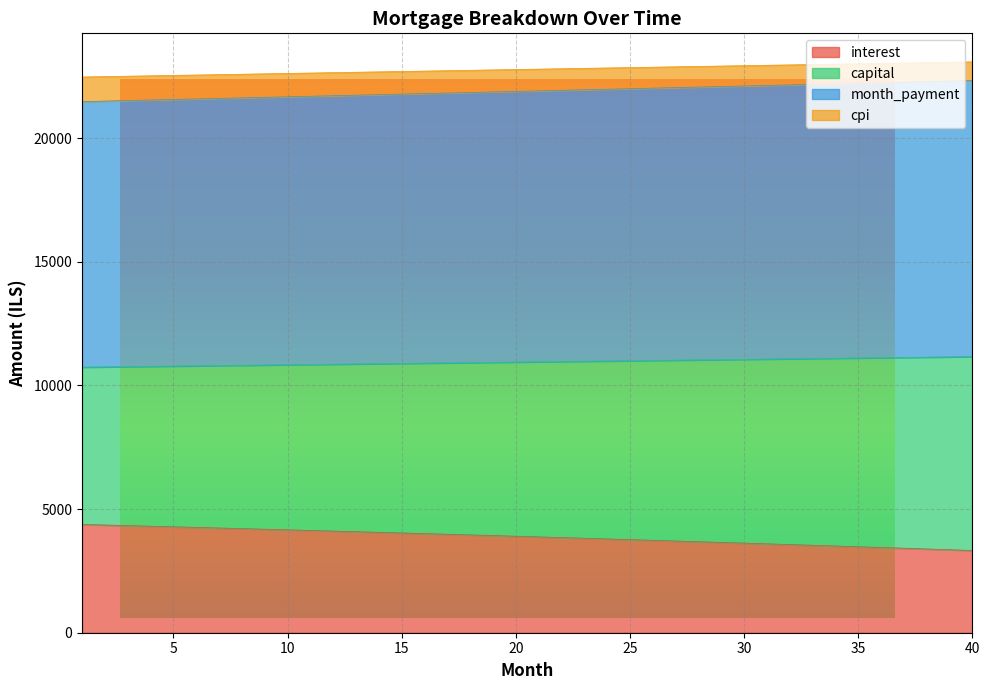

What is the spread (max minus min) of values at 28?

19219.8